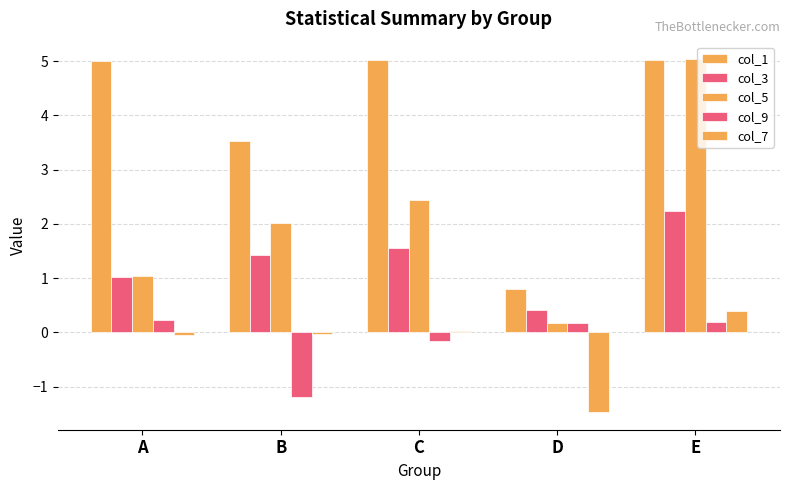

Reading right to left, transcribe all the data shown in this chart.

col_1: E=5.0	D=0.8	C=5.0	B=3.5	A=5.0
col_3: E=2.2	D=0.4	C=1.6	B=1.4	A=1.0
col_5: E=5.0	D=0.2	C=2.4	B=2.0	A=1.0
col_9: E=0.2	D=0.2	C=-0.2	B=-1.2	A=0.2
col_7: E=0.4	D=-1.5	C=0.0	B=-0.0	A=-0.0